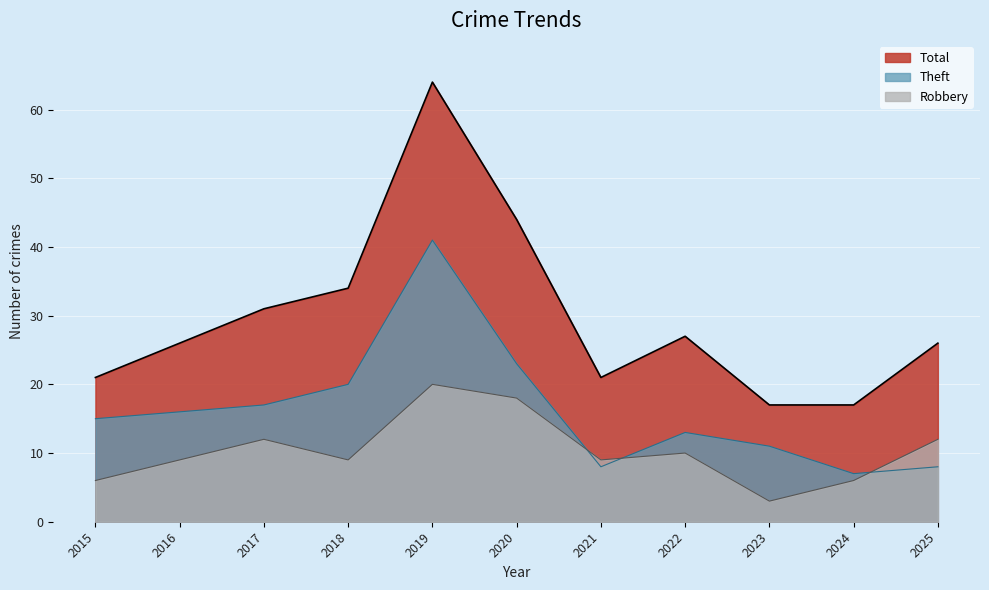

What is the difference between the maximum and second lowest values in the Theft series?

33